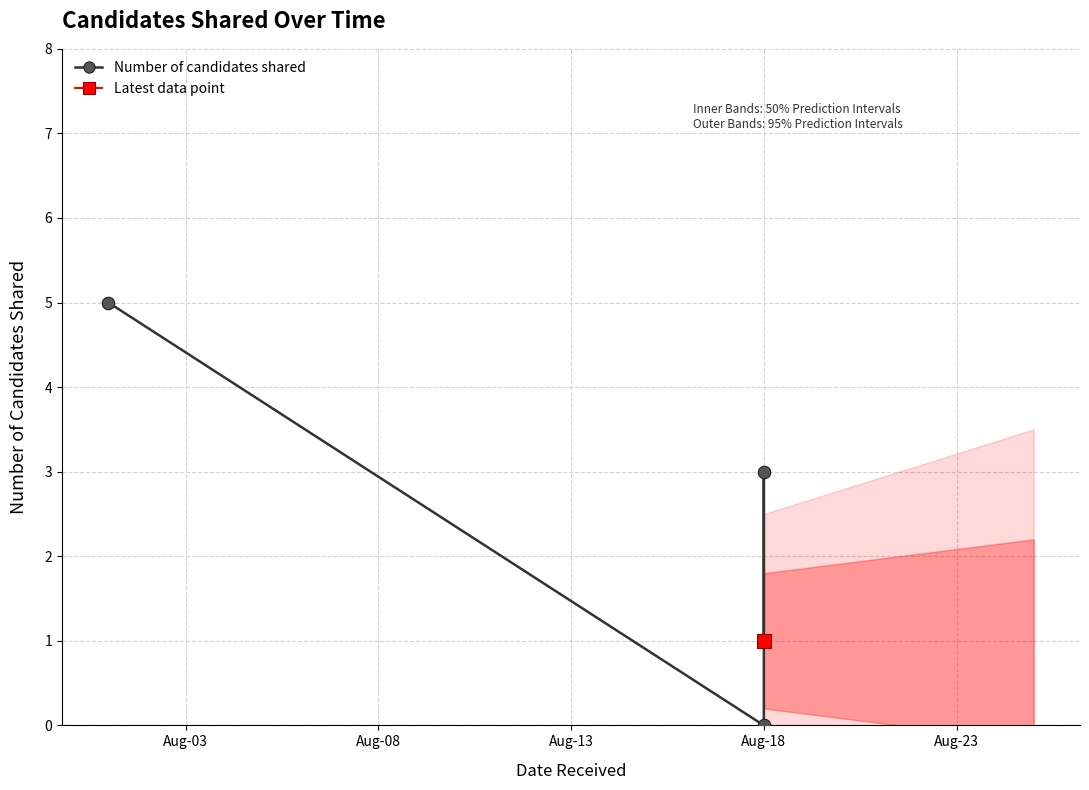

How many values are below 3?

2